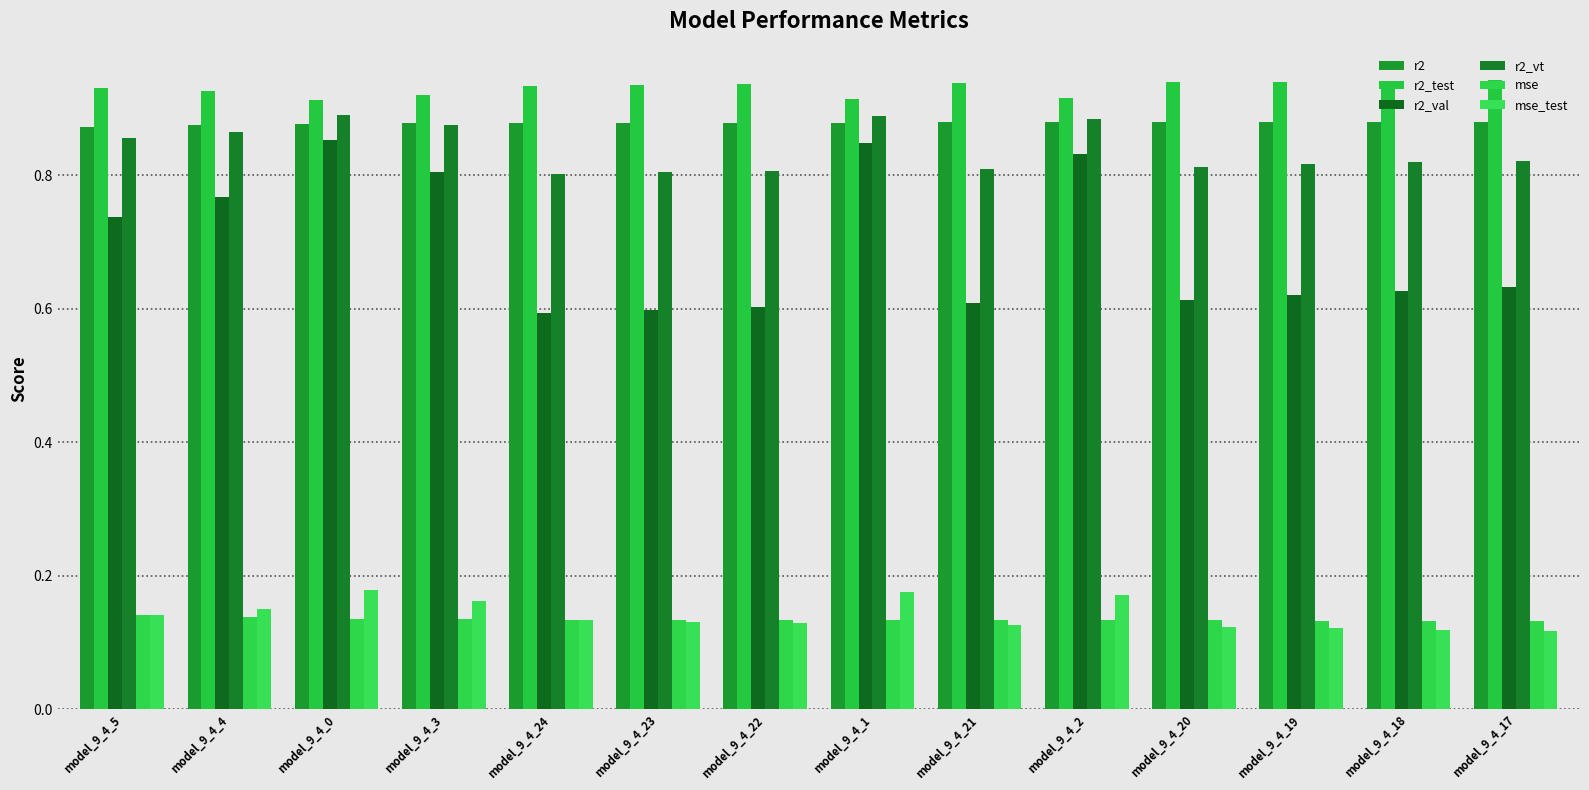

At which category is the sum across all series the highest?

model_9_4_0